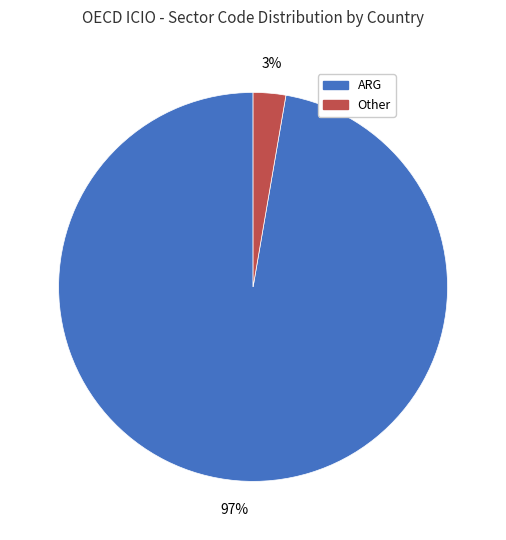

To the nearest percent, what is the average slice percentage?

50%